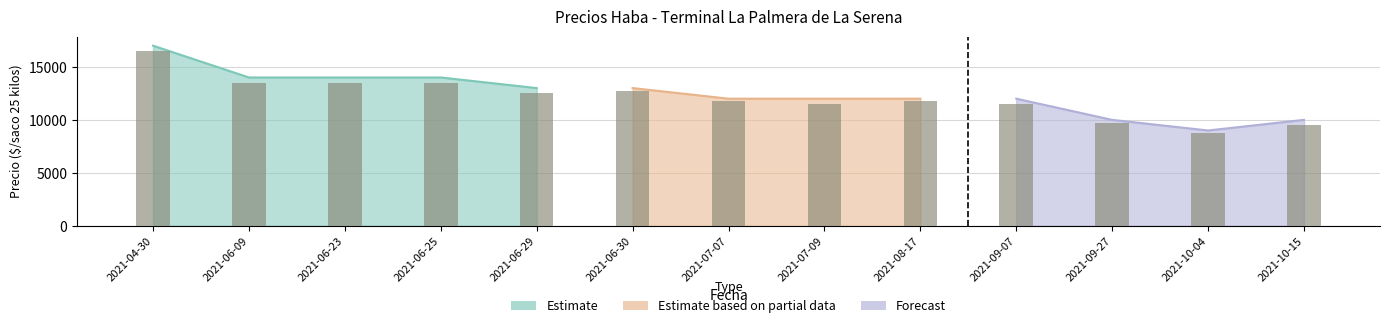

At which label does Precio maximo first exceed 12000?

2021-04-30